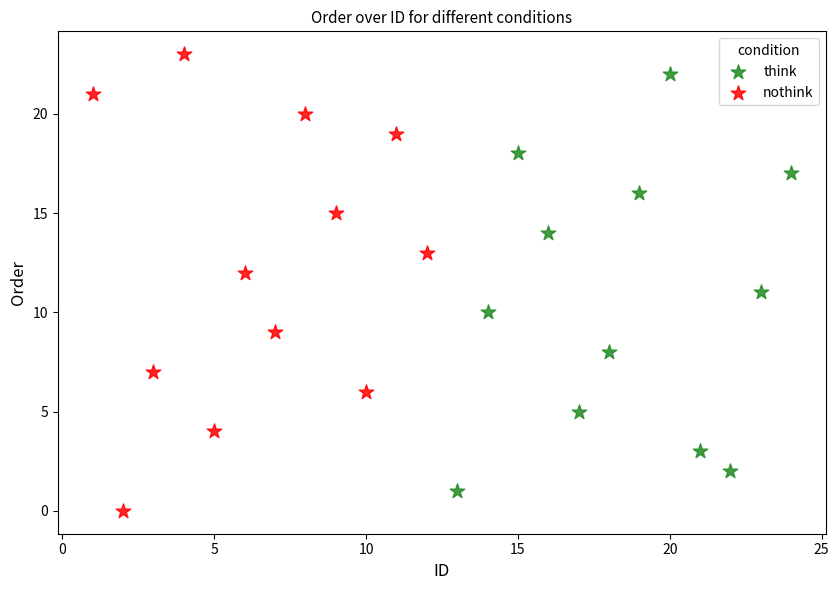

What are all the series names shown in the legend?

think, nothink